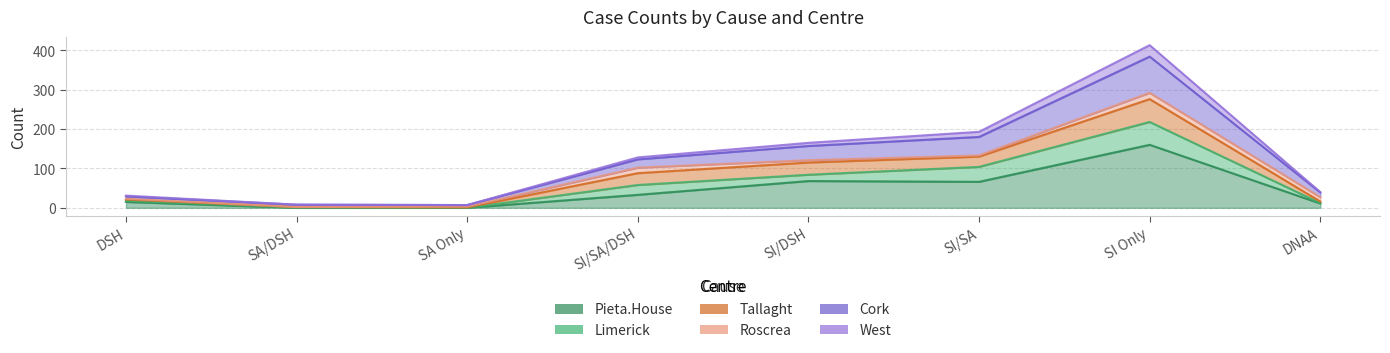

Rank the categories by Pieta.House value from highest to lowest.

SI Only, SI/DSH, SI/SA, SI/SA/DSH, DSH, DNAA, SA/DSH, SA Only